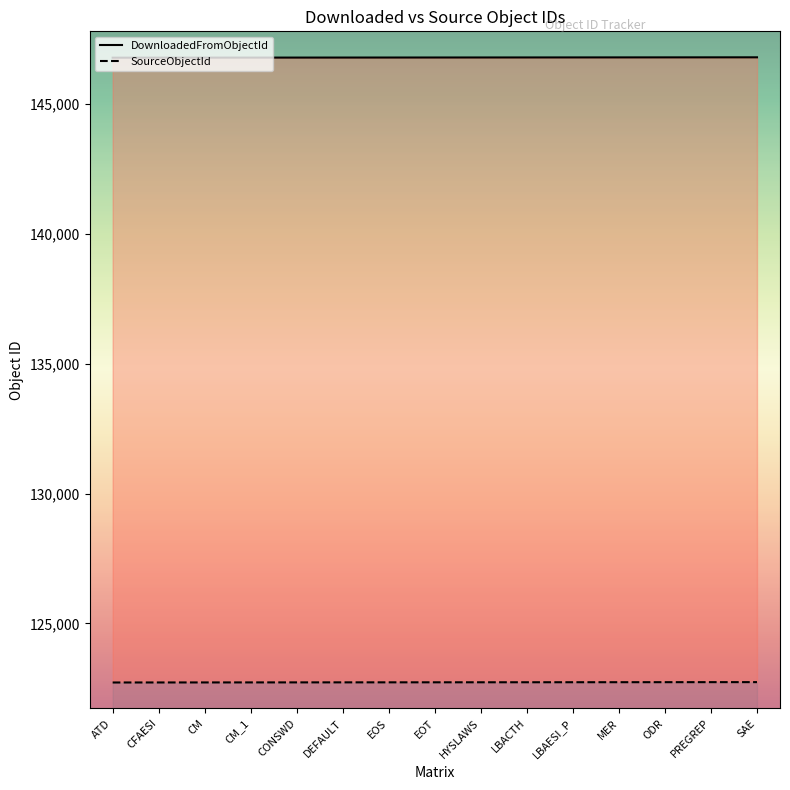

How many distinct data groups are displayed?

2